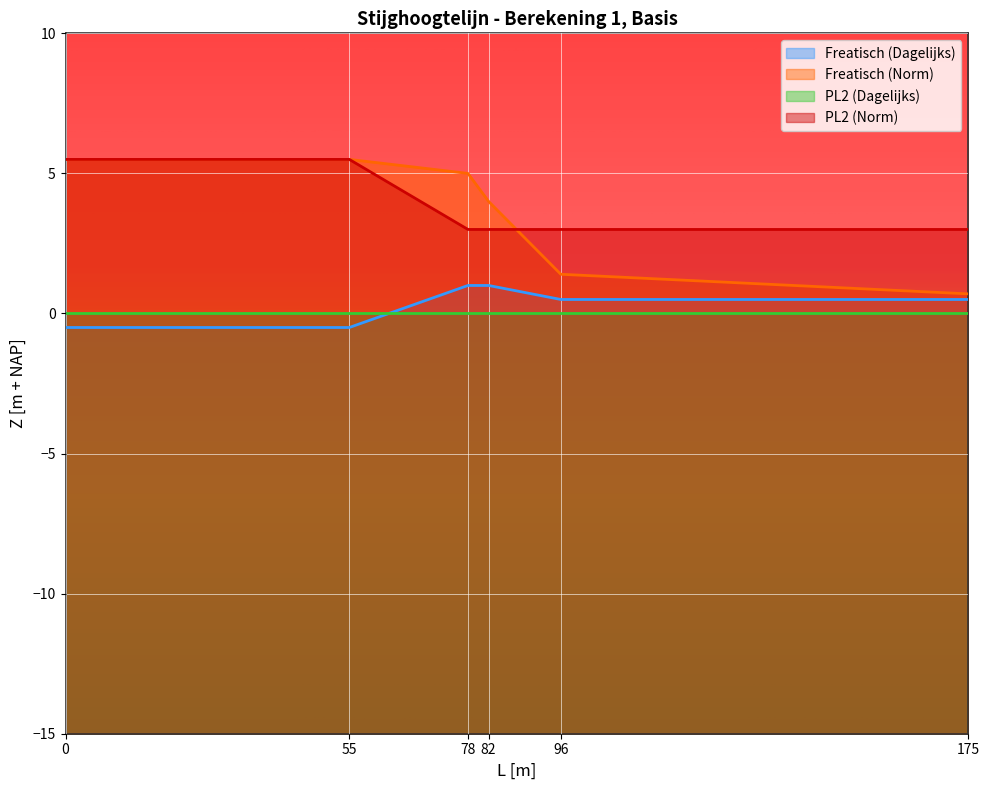

True or false: Freatisch (Norm) has more than 1 interior local peaks.

False